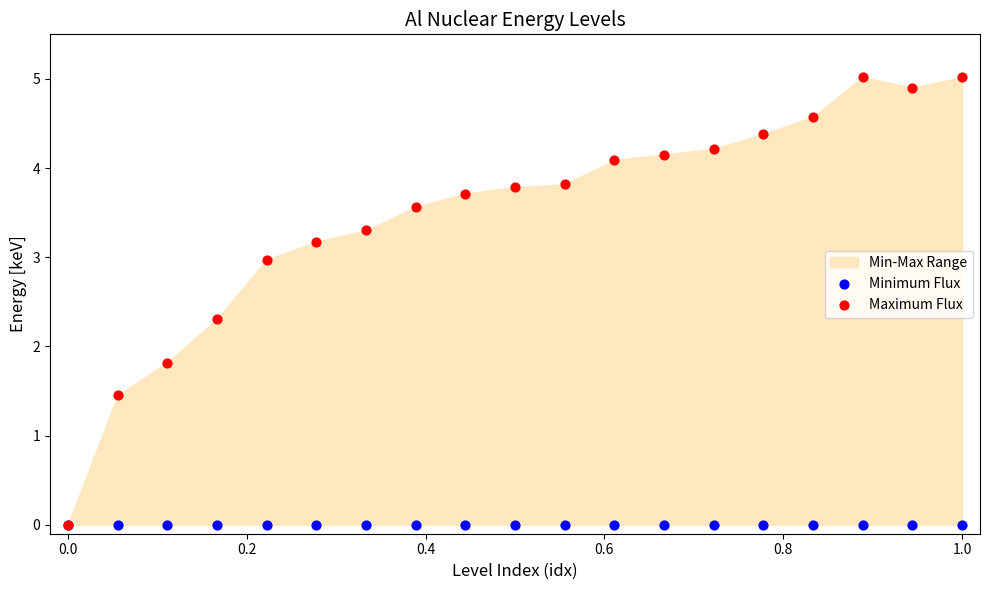

In the Maximum Flux series, what Y value is closest to 2?

1.8